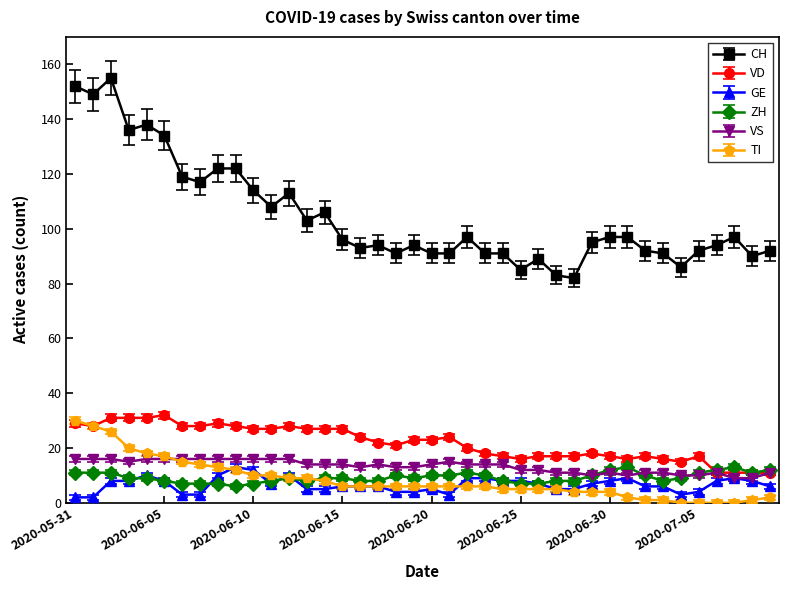

Which category has the highest value in the ZH series?

2020-07-01